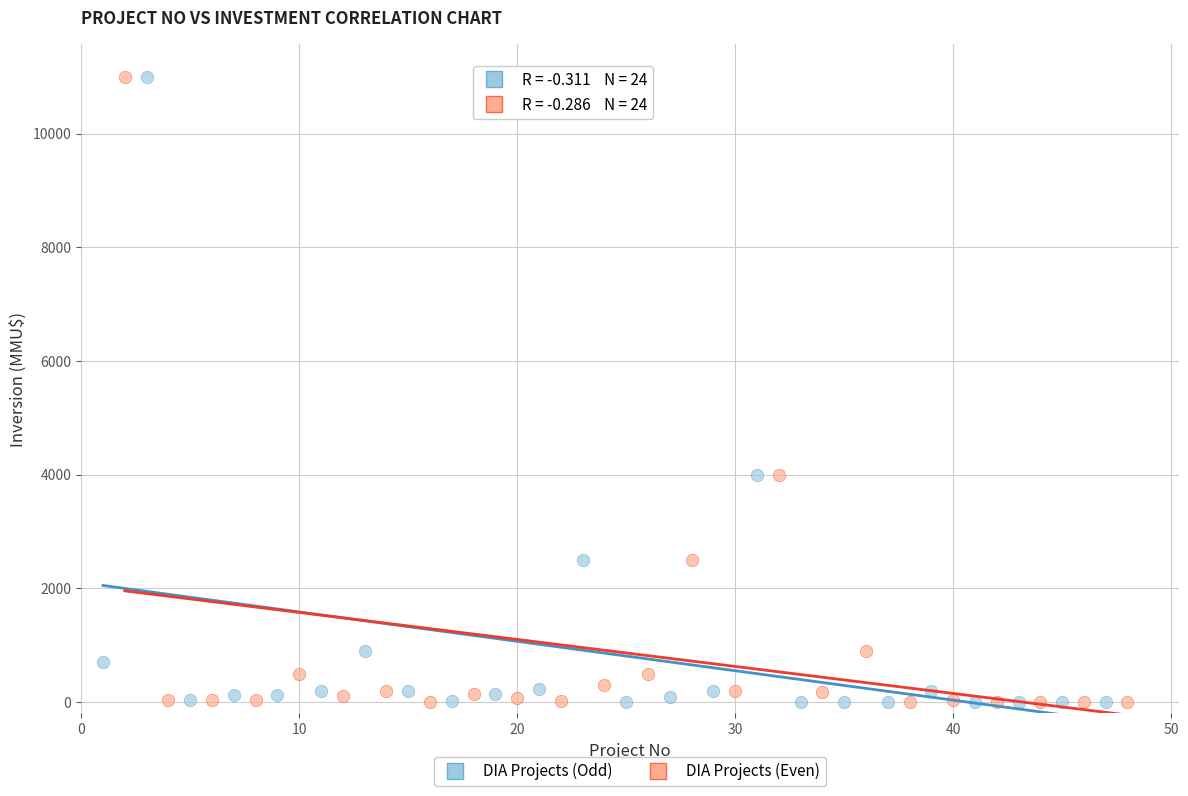

What are all the series names shown in the legend?

DIA Projects (Odd), DIA Projects (Even)